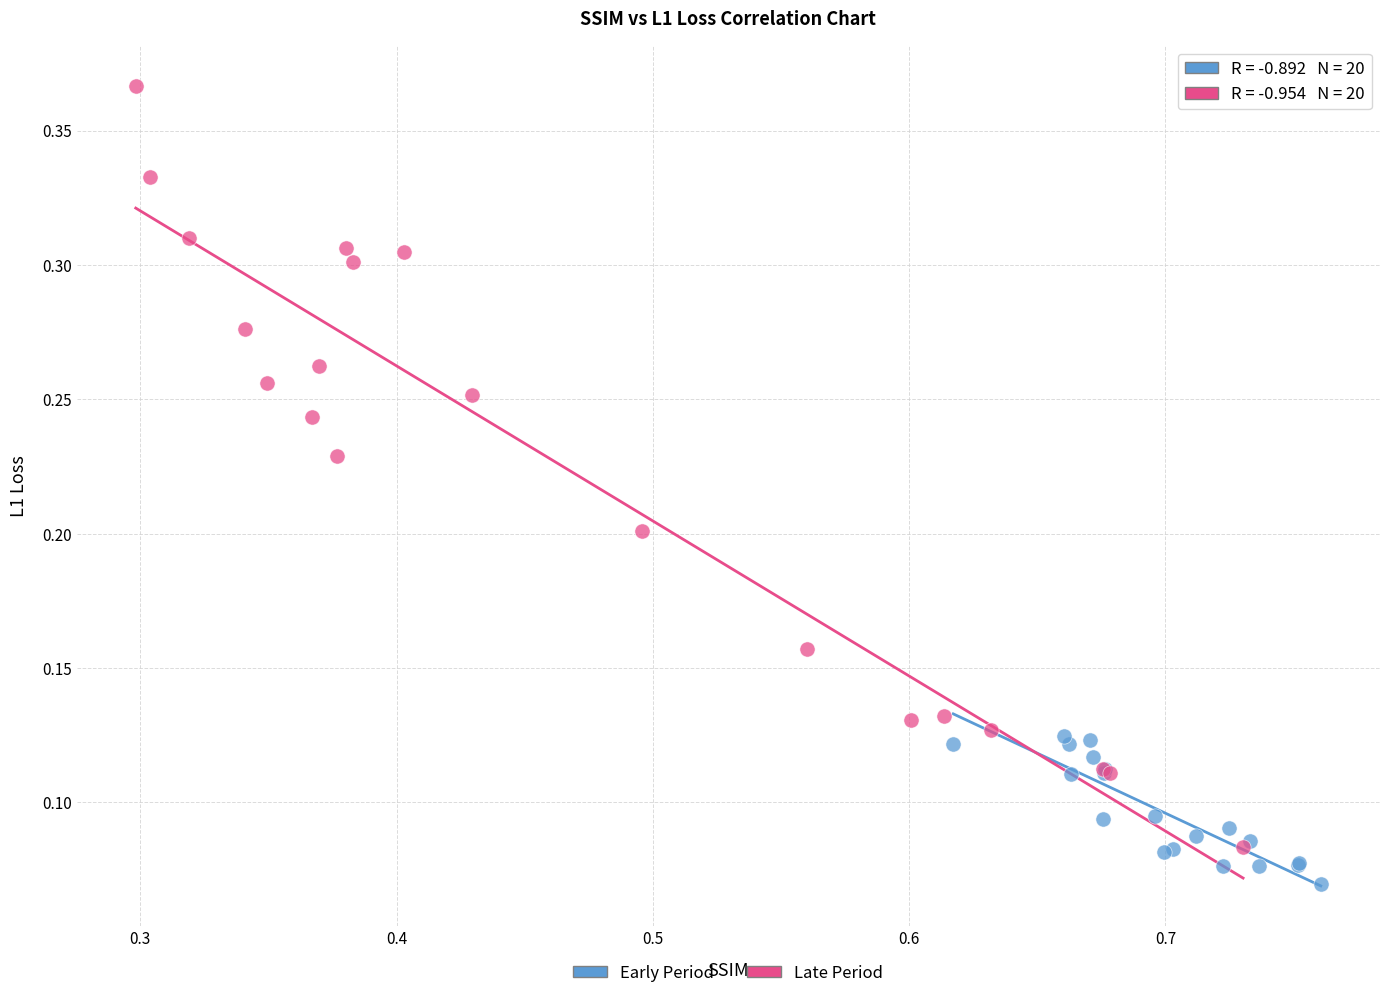

Which series reaches the minimum Y coordinate?

Early Period